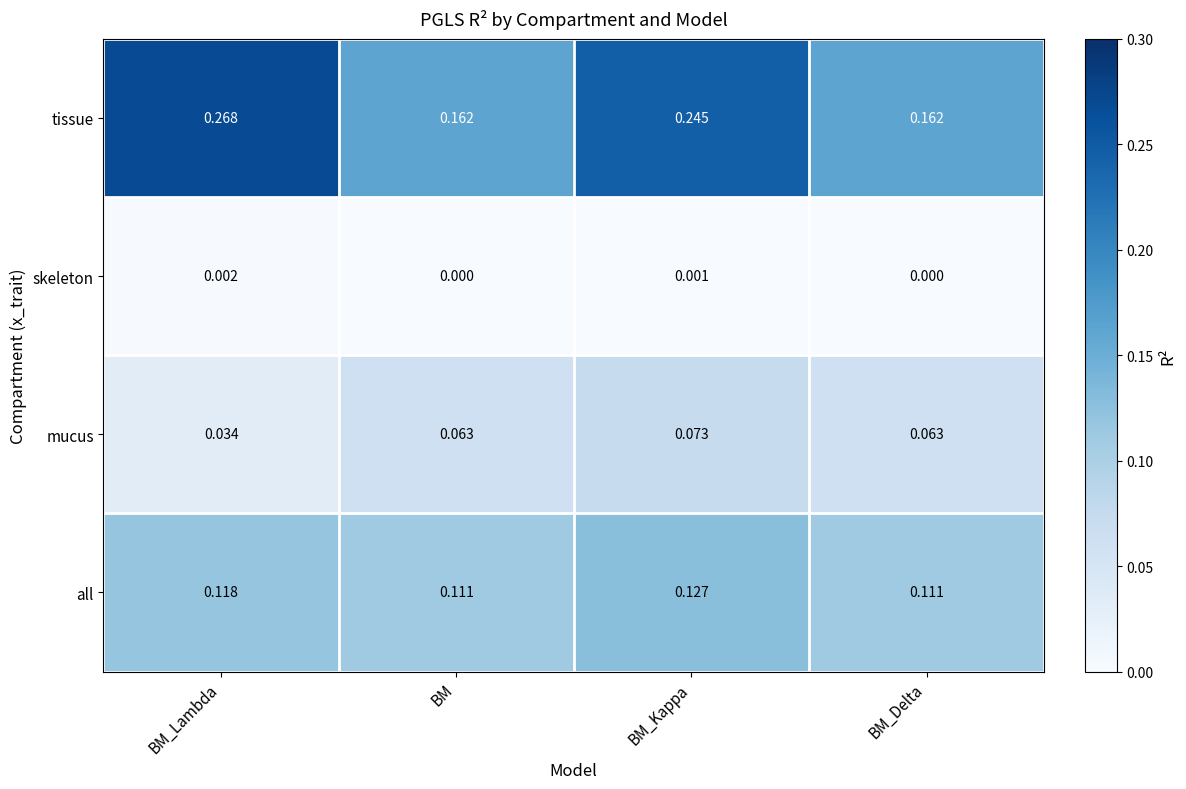

How many data points does each series have?

4